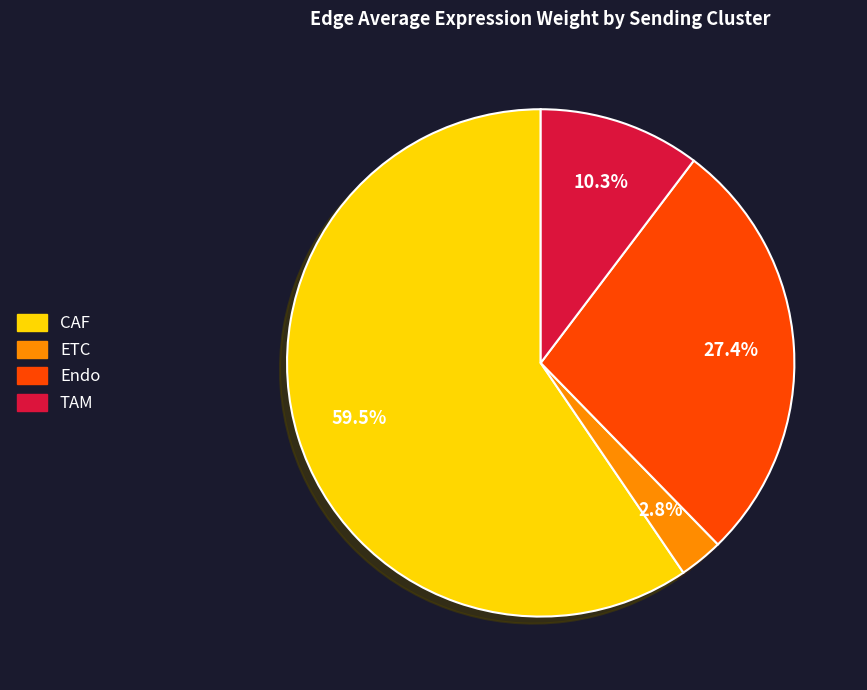

What percentage do CAF and Endo together represent?

86.9%